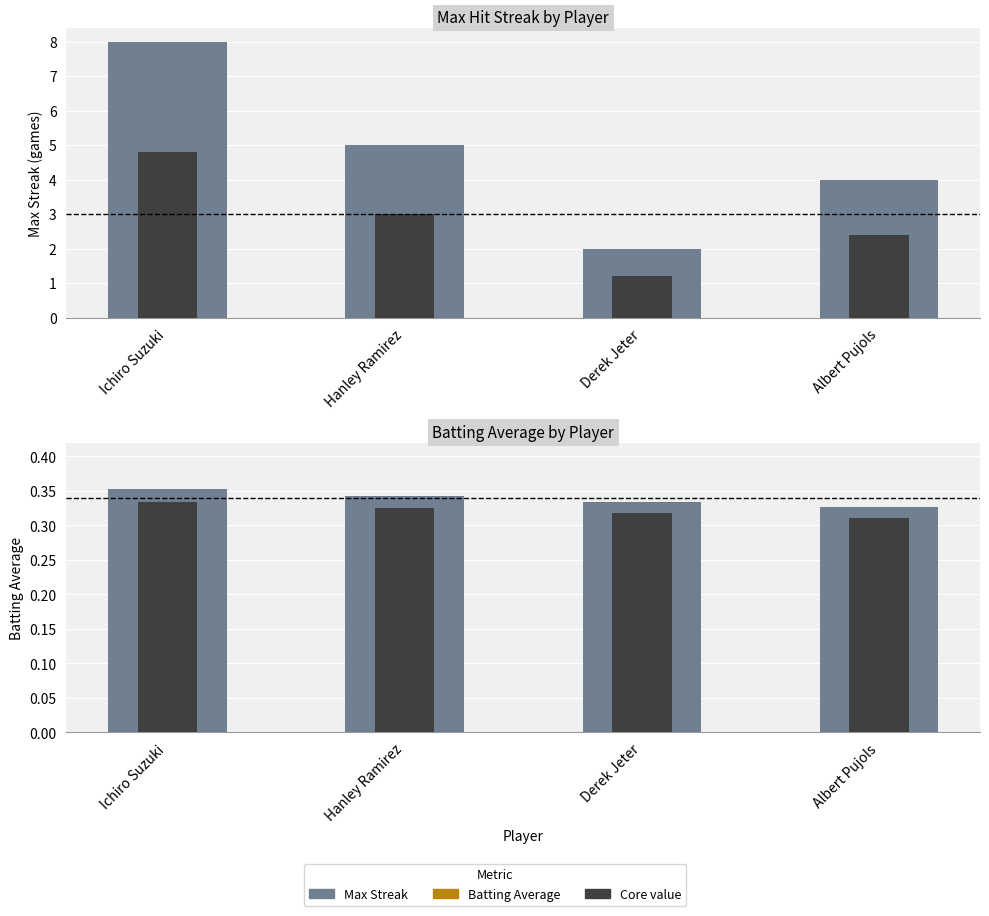

Rank the categories by Max Streak value from highest to lowest.

Ichiro Suzuki, Hanley Ramirez, Albert Pujols, Derek Jeter